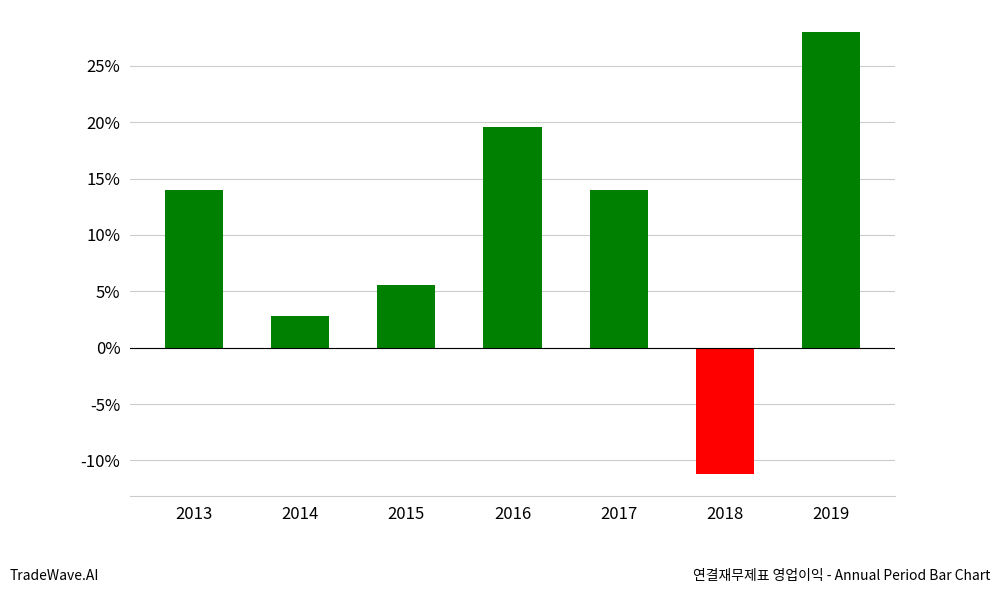

How many values are below 14?

3